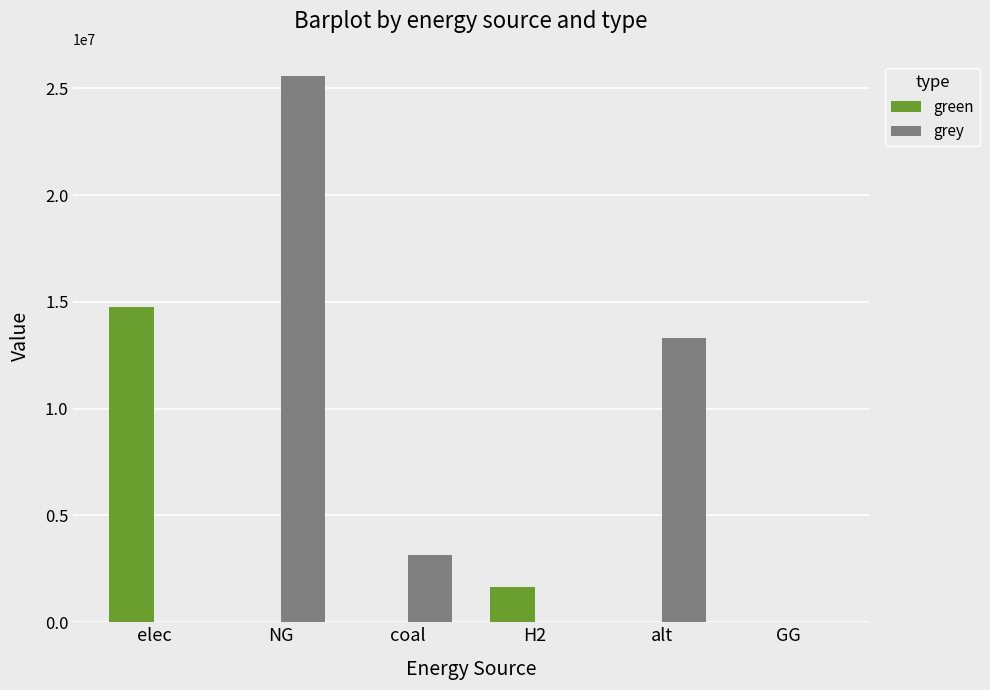

What is the highest value of the grey series?

25565836.8